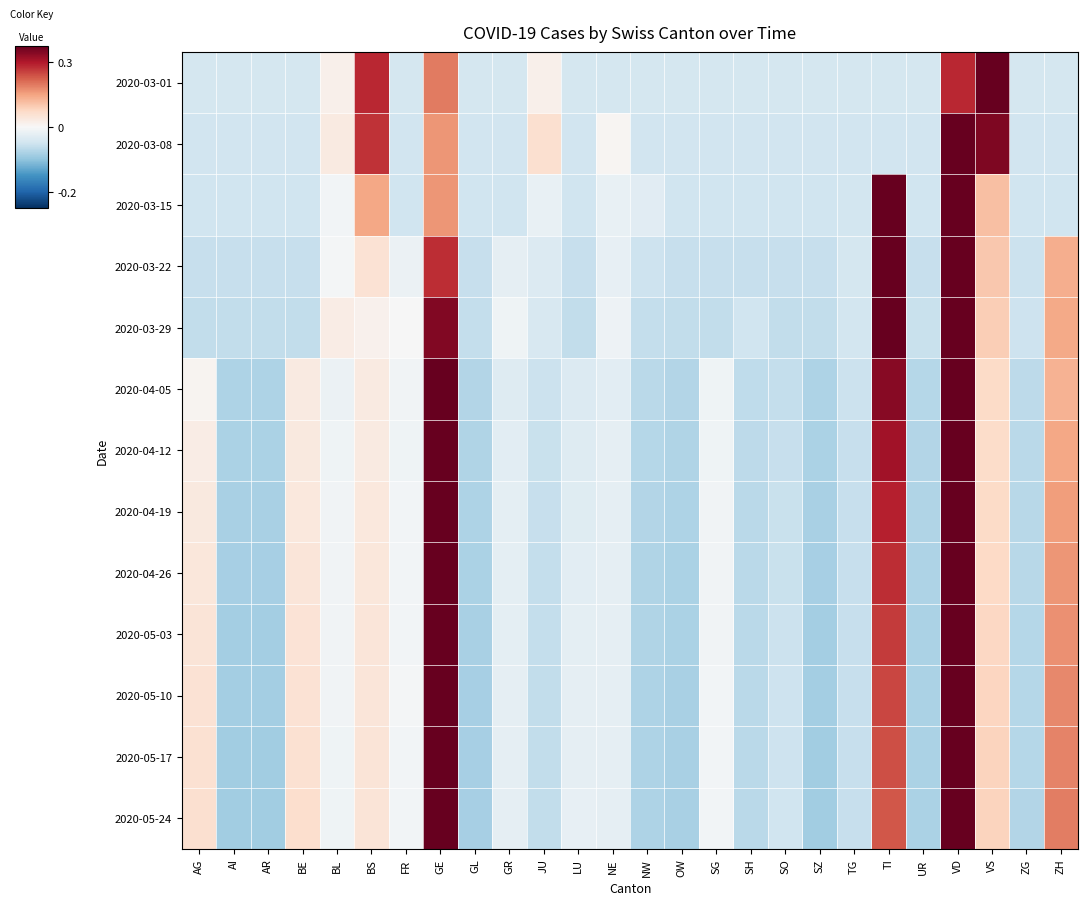

What is the total value across all series at NW?

-8.2